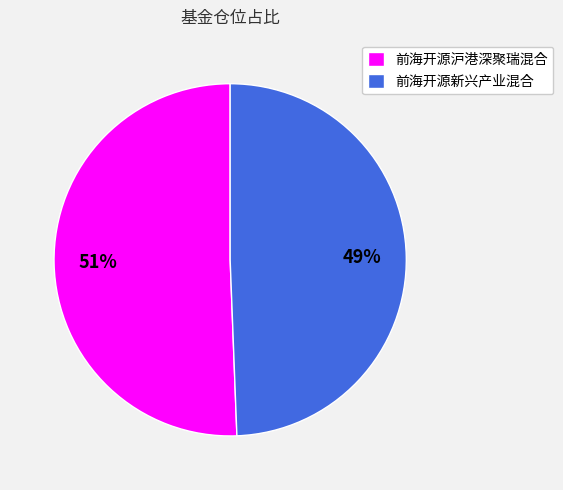

Which slice is the smallest?

前海开源新兴产业混合